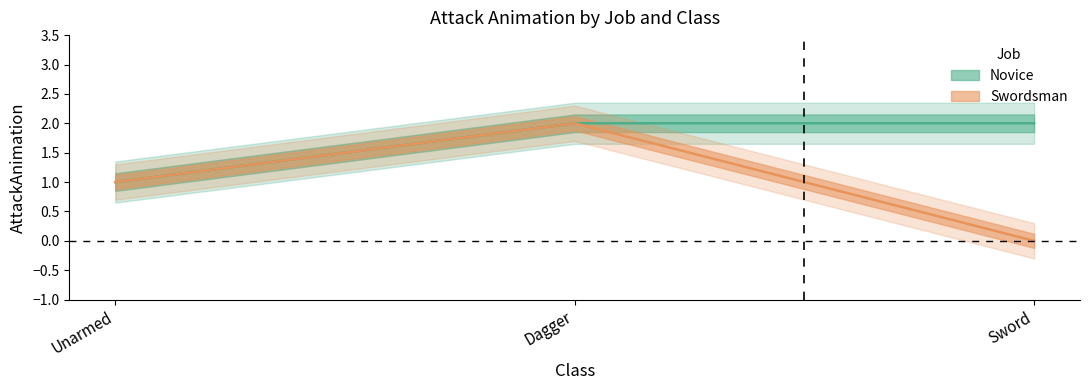

Which category has the lowest value across all series?

Sword